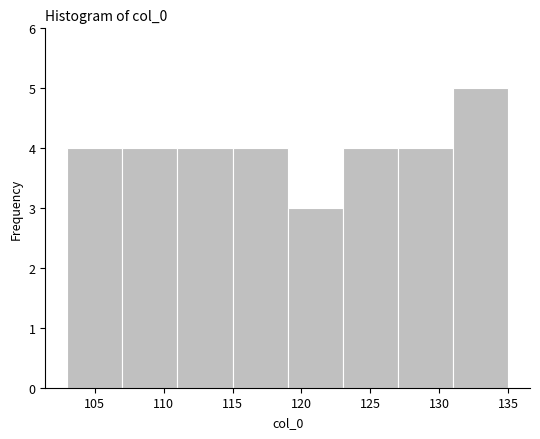

Reading left to right, transcribe this chart: for each bar, give the range it covers on the x-axis and its height. The values are not printed on the chart, so give them approximately, as read against the axis.

103 to 107: 4
107 to 111: 4
111 to 115: 4
115 to 119: 4
119 to 123: 3
123 to 127: 4
127 to 131: 4
131 to 135: 5